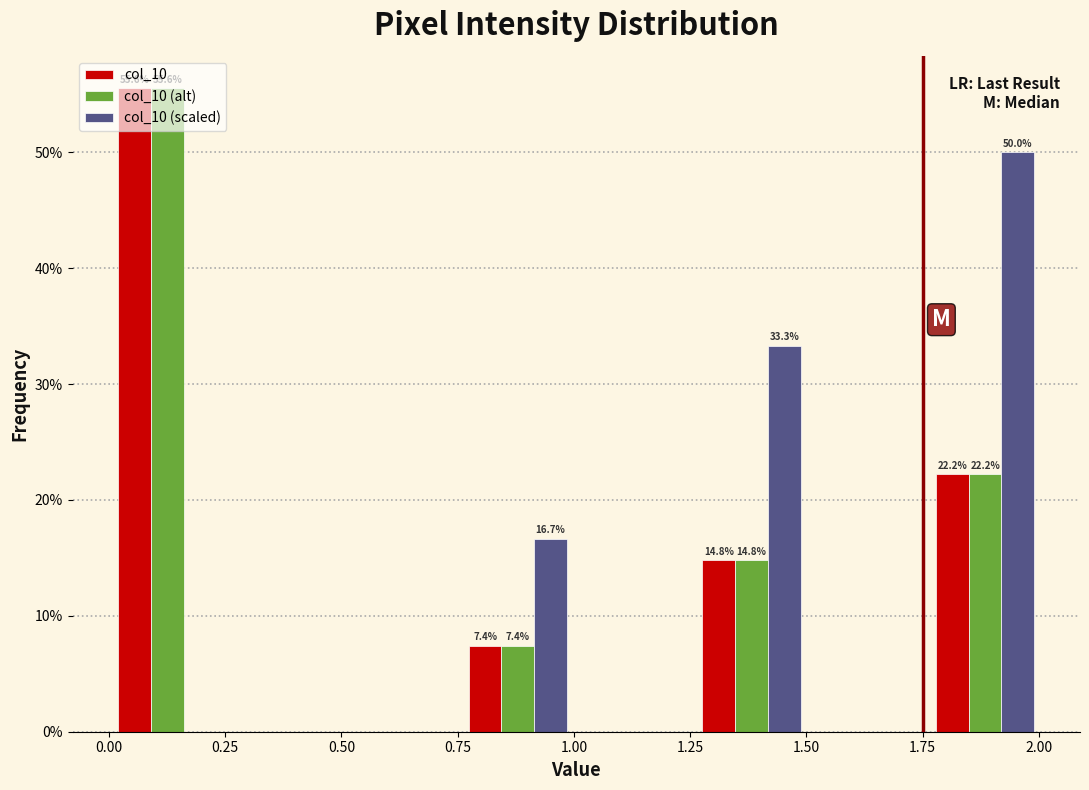

In the col_10 (alt) series, which range on the x-axis has the tallest bar?

0.00 to 0.25